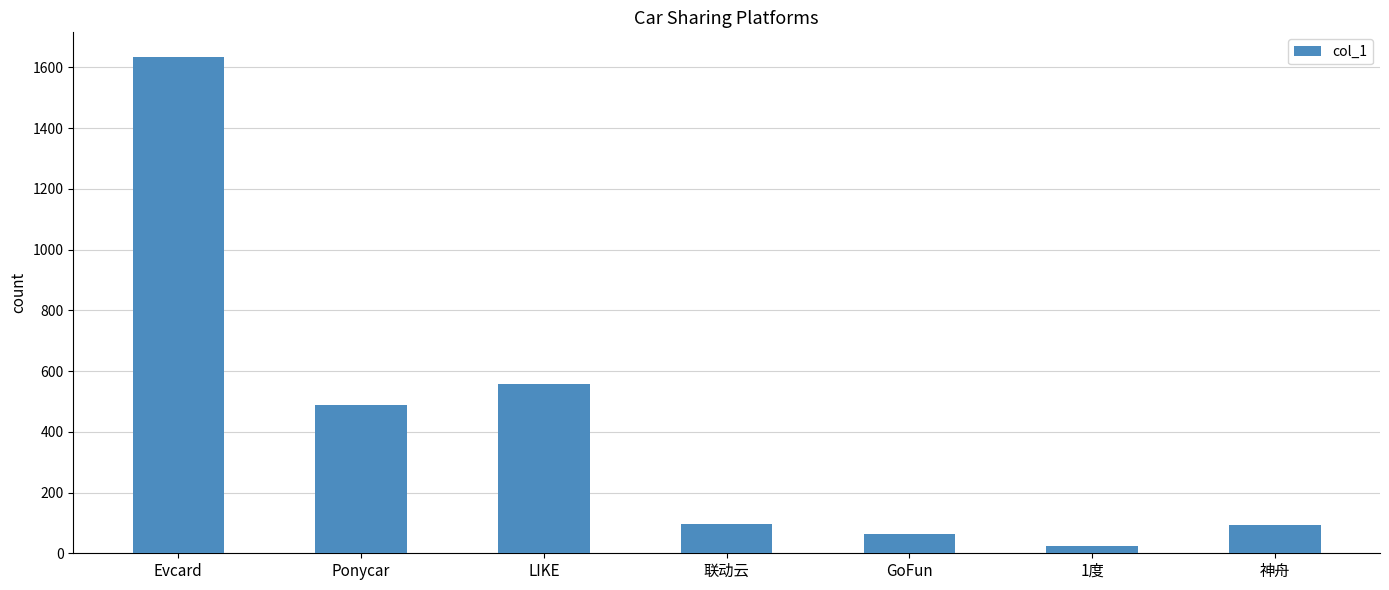

What is the maximum value shown in the chart?

1634.0